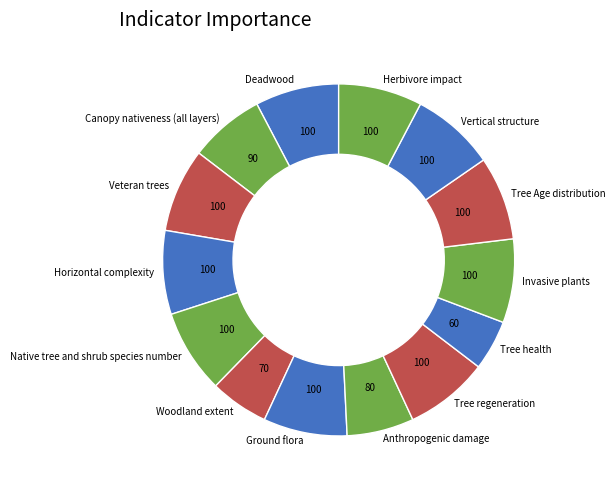

Approximately how many times larger is the value at Native tree and shrub species number compared to Woodland extent?

1.4